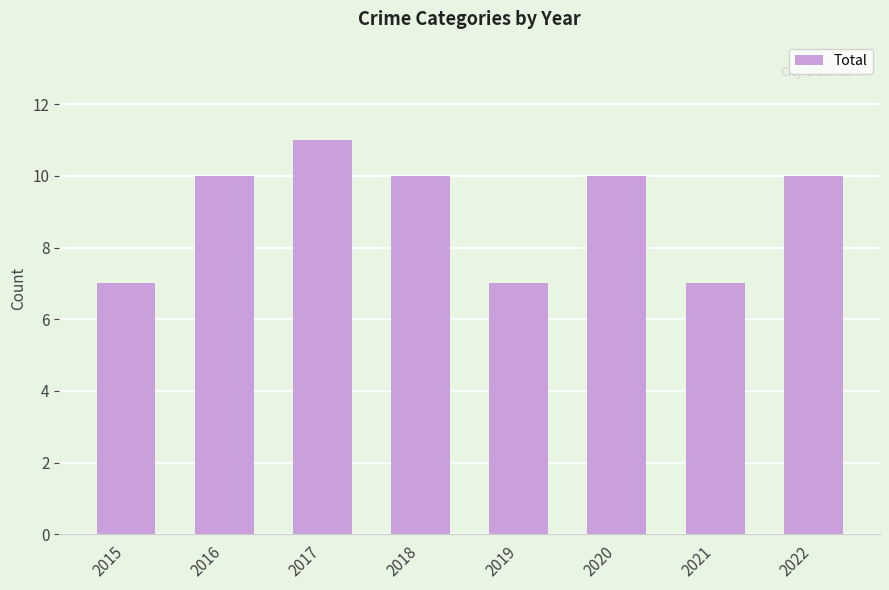

At which category does the chart reach its peak across all series?

2017